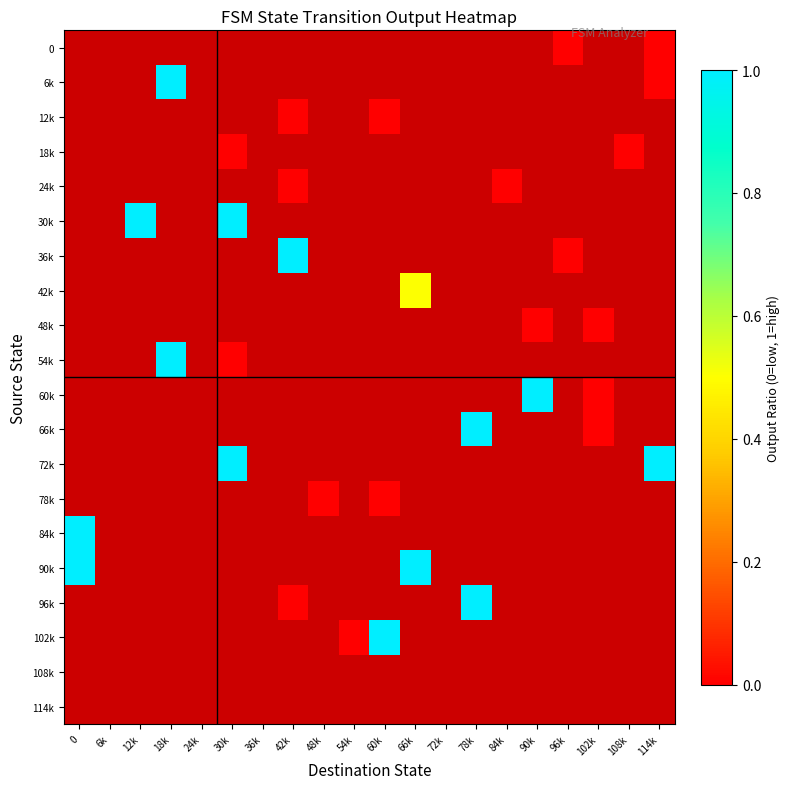

Between 48k and 6k, which is larger?

6k